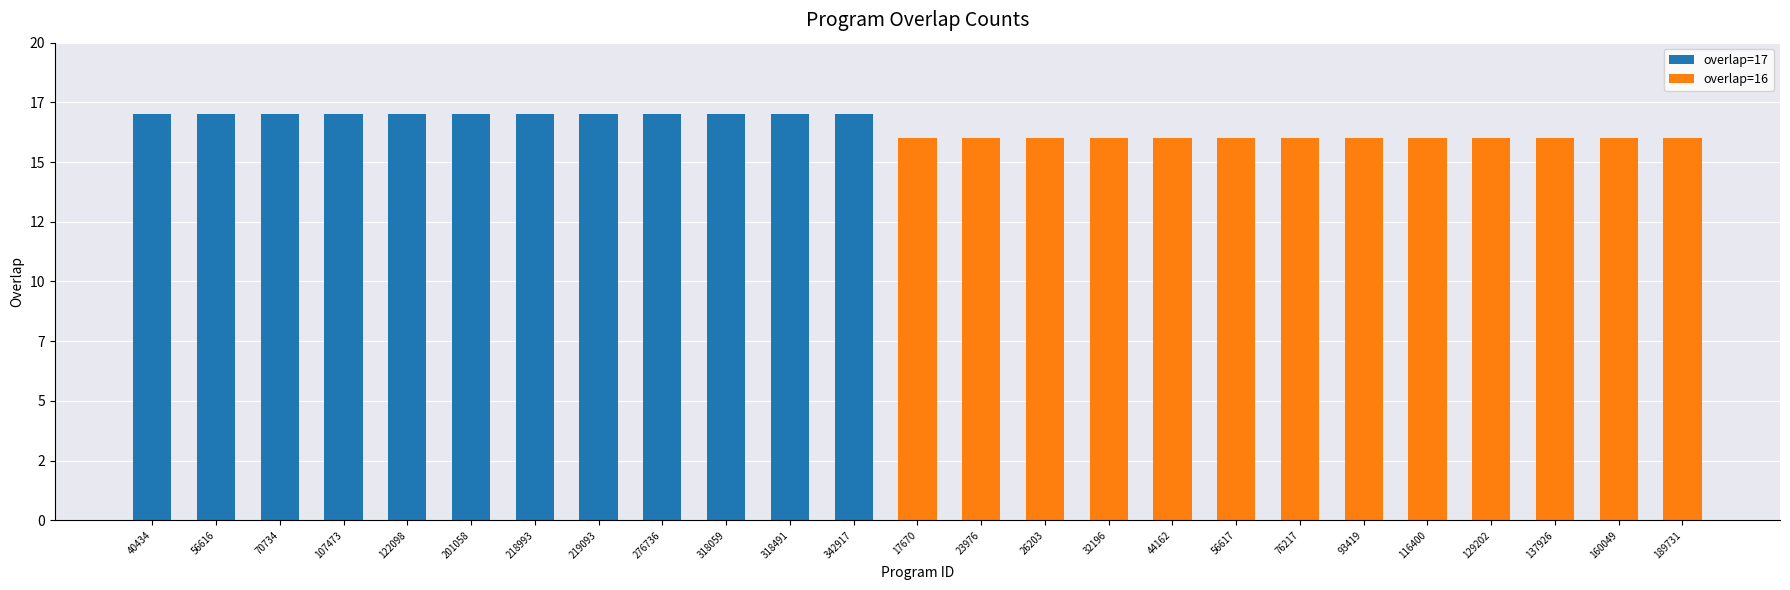

What is the label of the 4th bar from the right?

129202